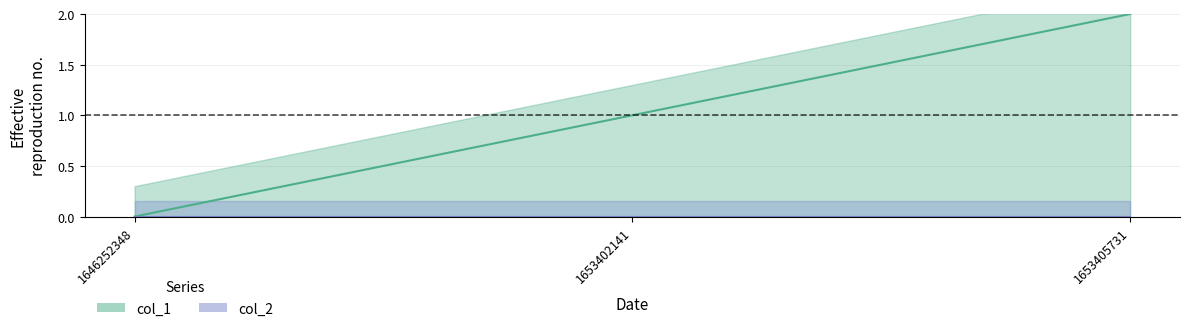

How many values are between 0 and 2?

3